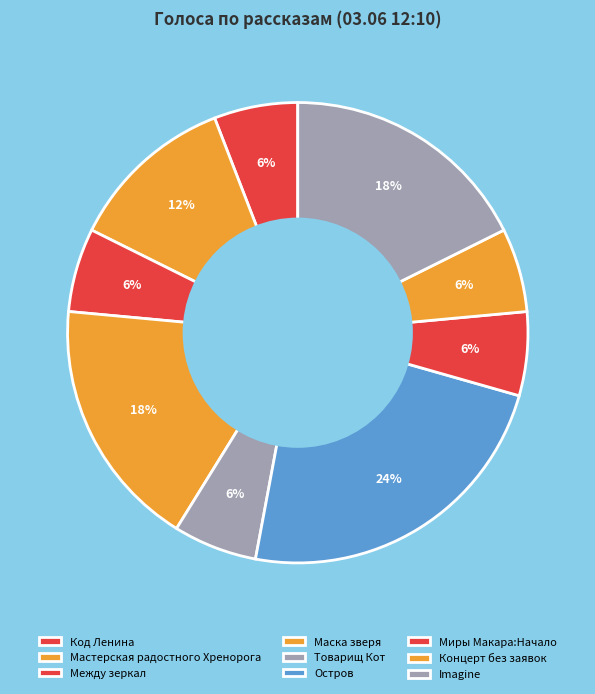

How many segments does this pie chart have?

9